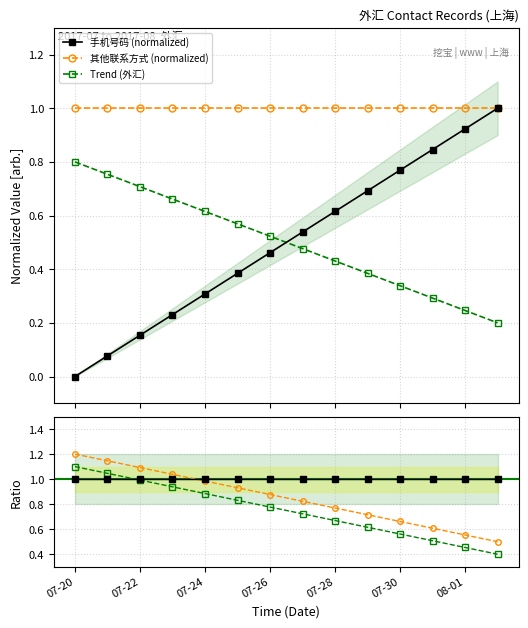

How many data points does each series have?

14